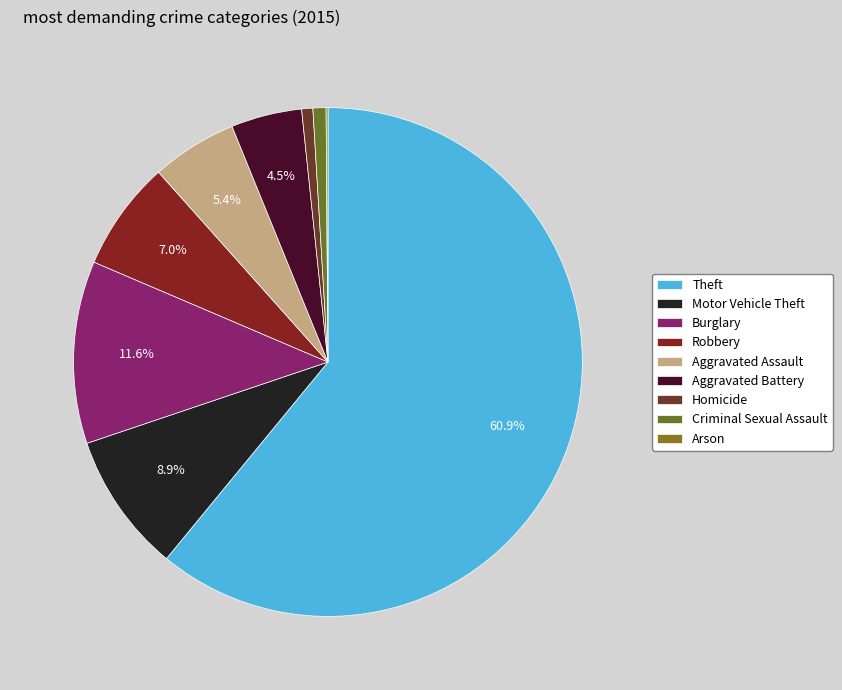

Approximately how many times larger is the value at Aggravated Assault compared to Criminal Sexual Assault?

6.6